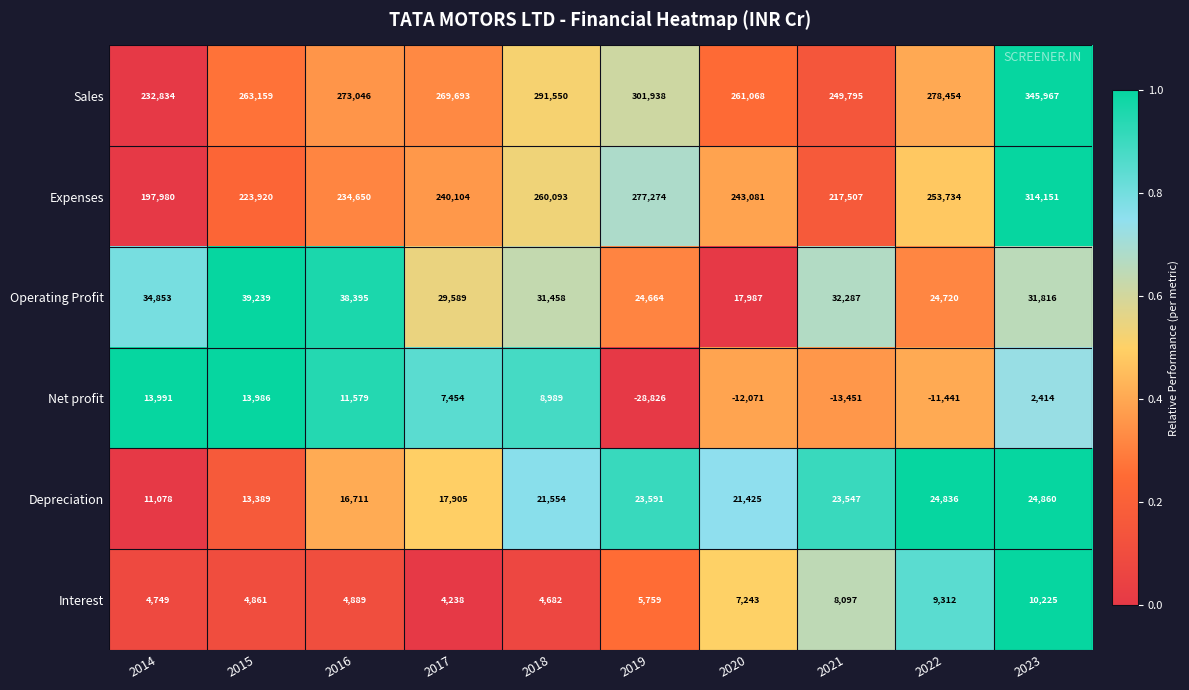

What is the difference between the highest and lowest values at 2014?

228085